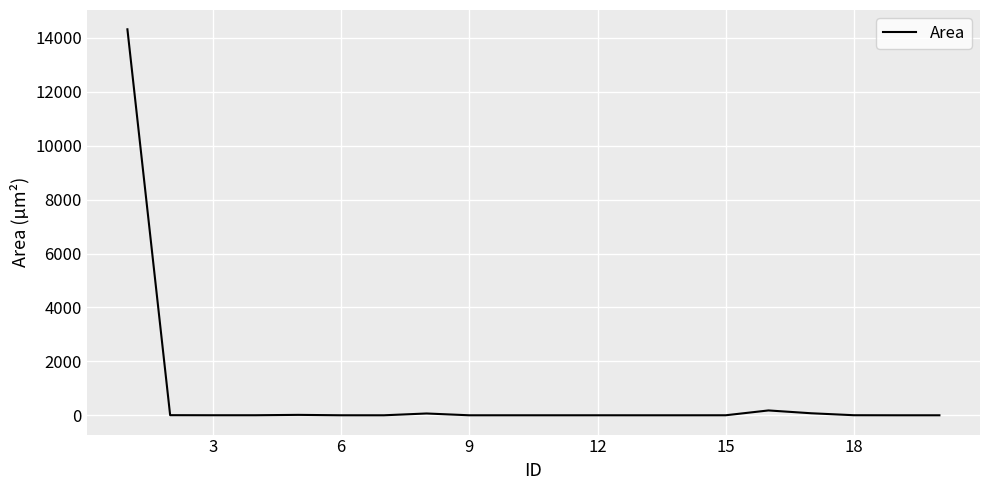

What is the maximum value shown in the chart?

14322.1